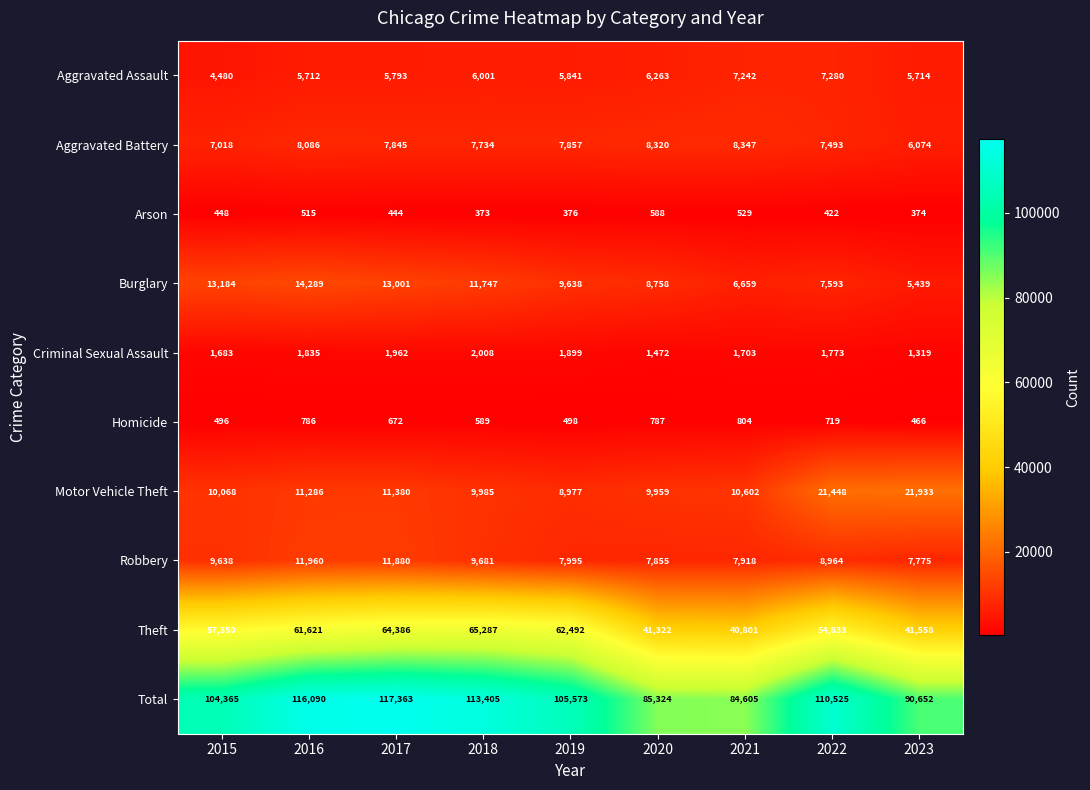

List the series in order of their peak value, highest first.

Total, Theft, Motor Vehicle Theft, Burglary, Robbery, Aggravated Battery, Aggravated Assault, Criminal Sexual Assault, Homicide, Arson